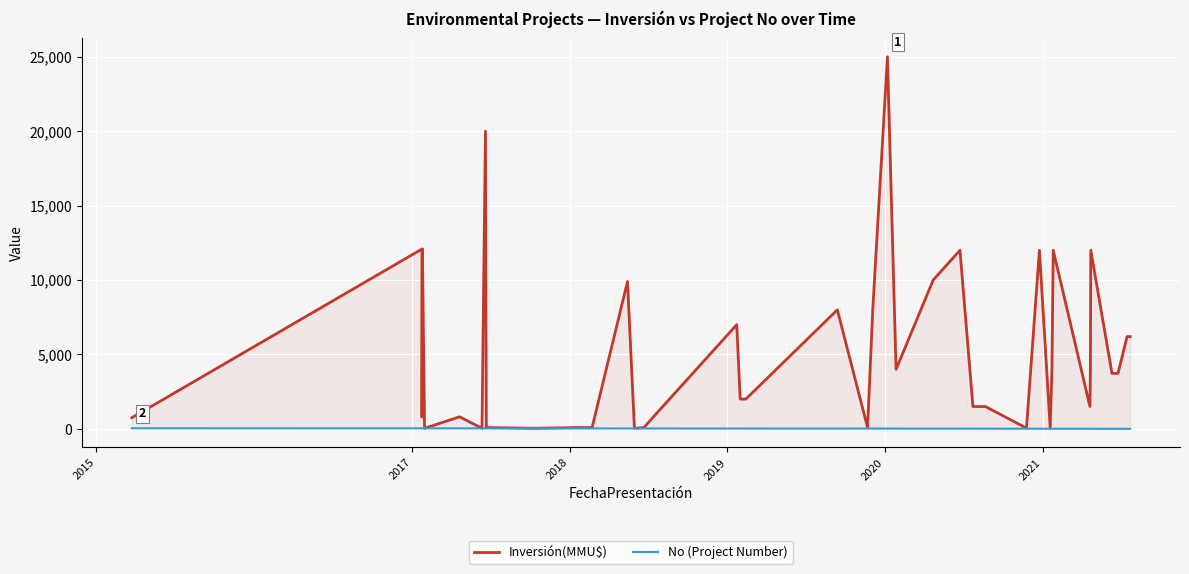

True or false: No (Project Number) has a value of 49 at 2019.

False